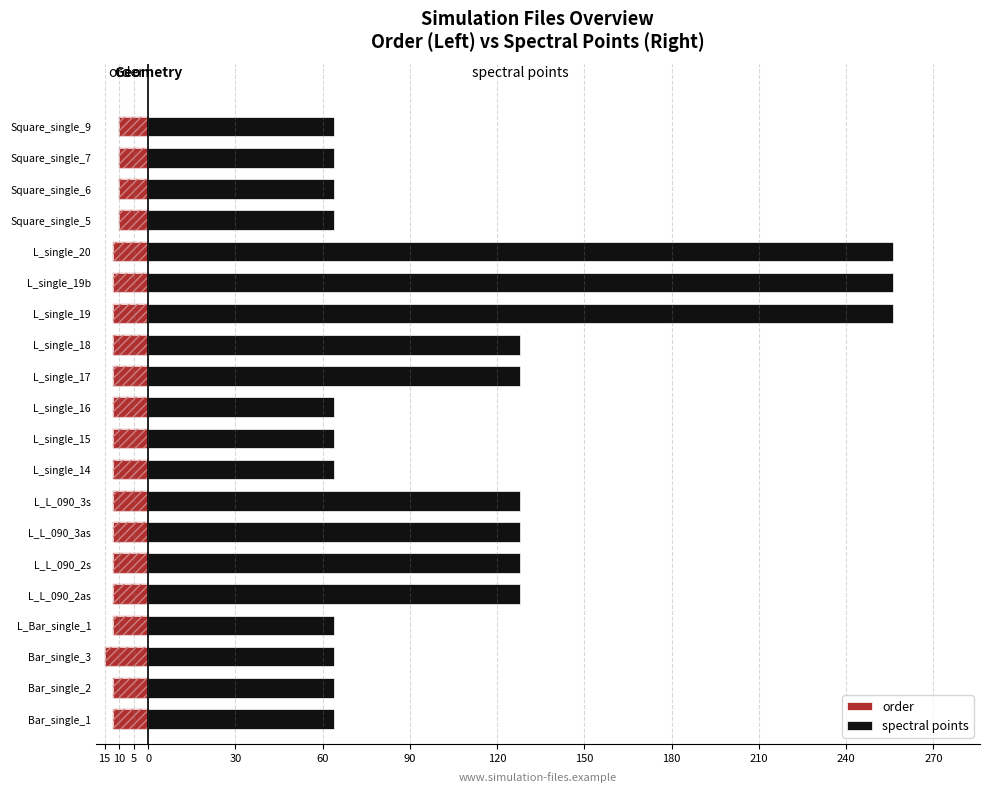

What is the average value of the order series?

-12